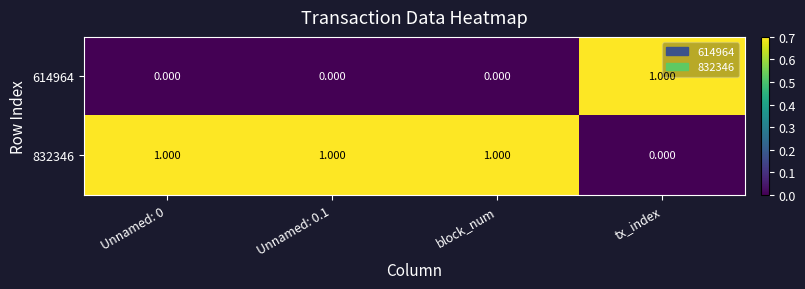

Where is 832346 nearest to the value 0?

tx_index